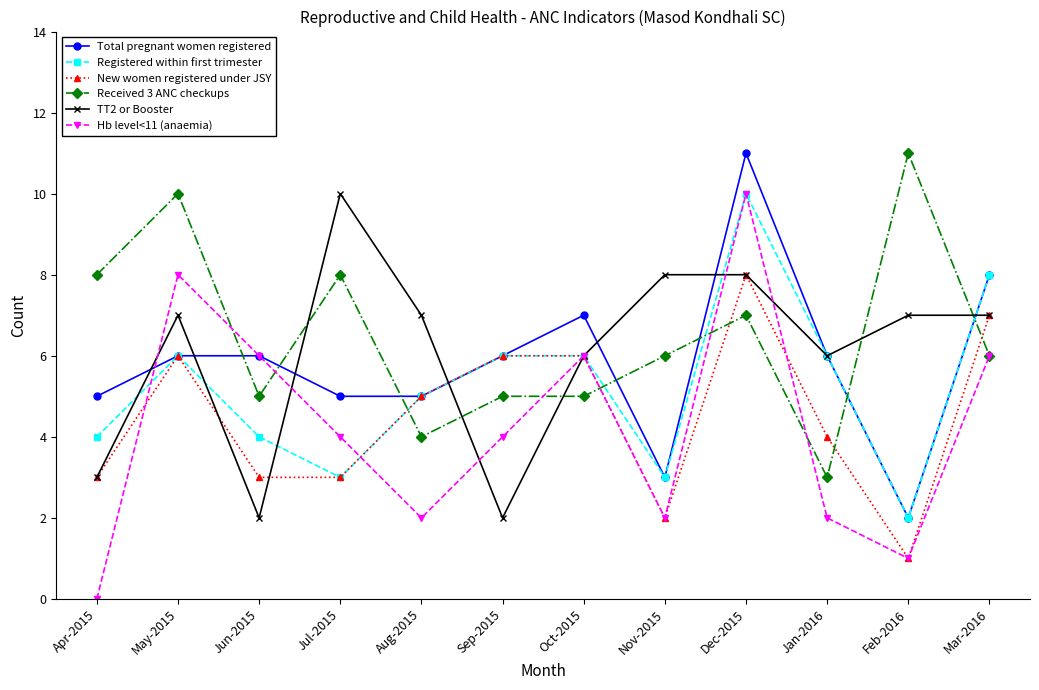

At which label does New women registered under JSY first exceed 5?

May-2015